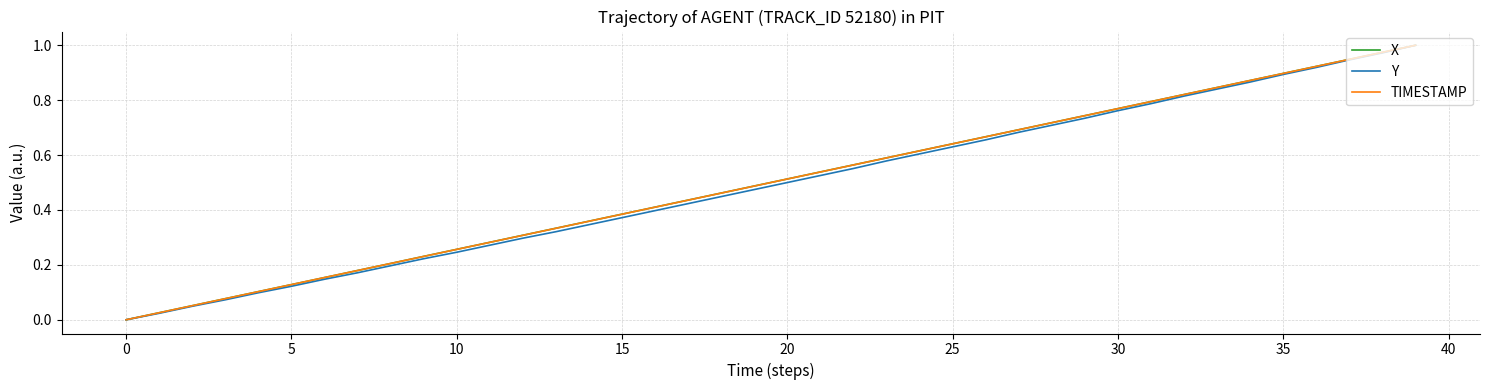

Which series has the largest total across all categories?

X